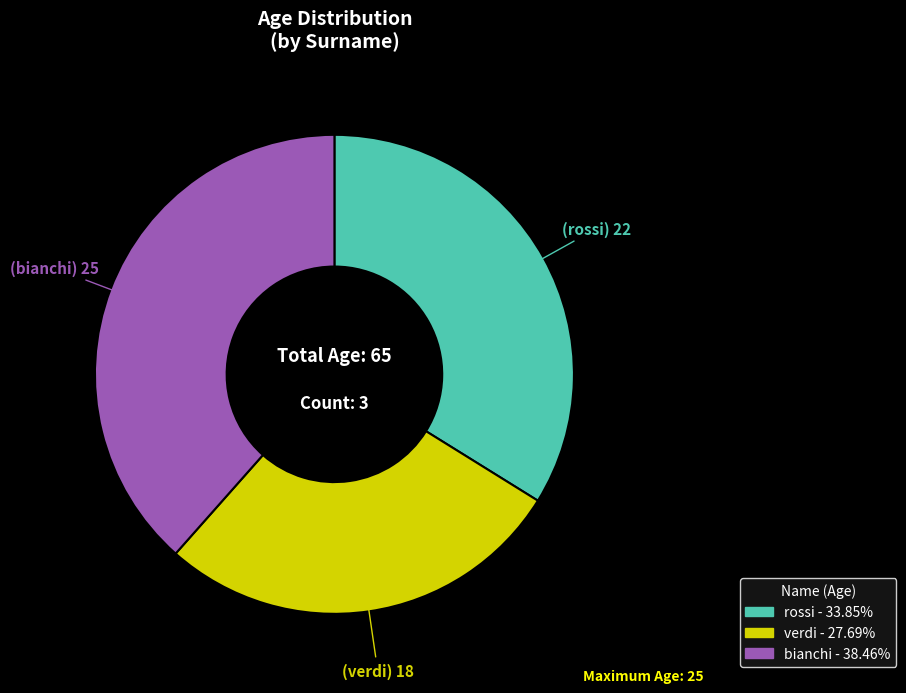

Which category has the smallest portion of the pie?

verdi